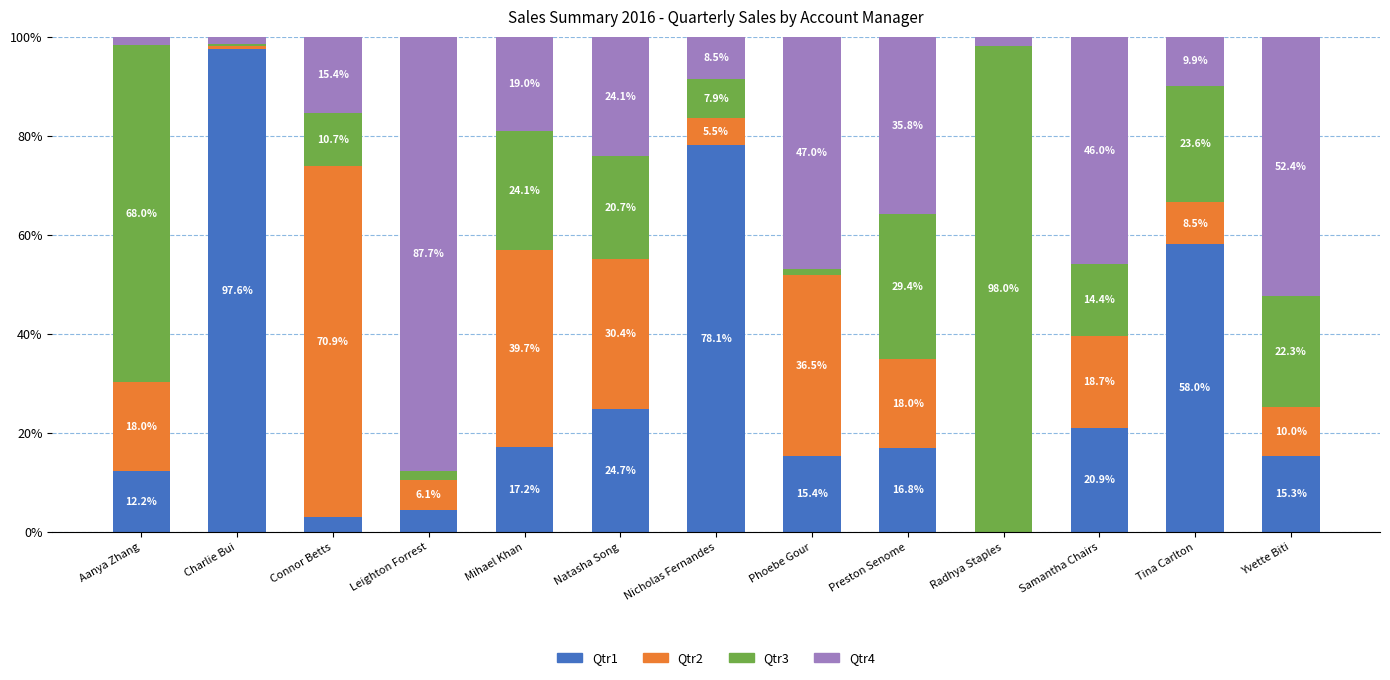

Are the bars grouped side by side (vs. stacked)?

No